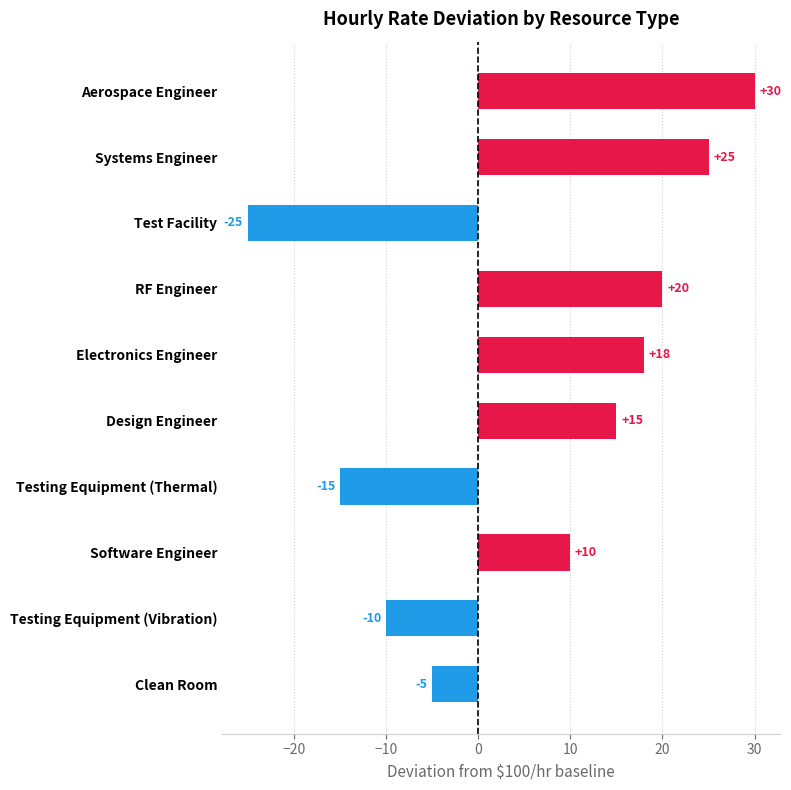

What is the sum of all values?

63